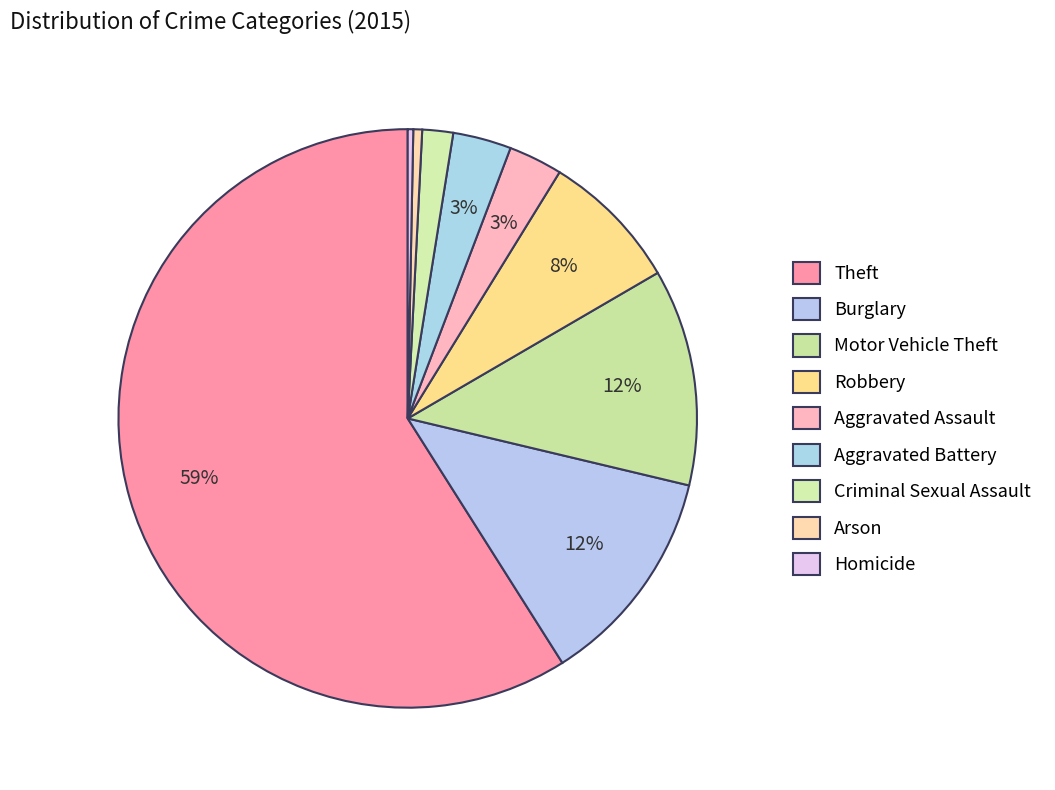

Is the sum of Arson and Burglary greater than half?

No